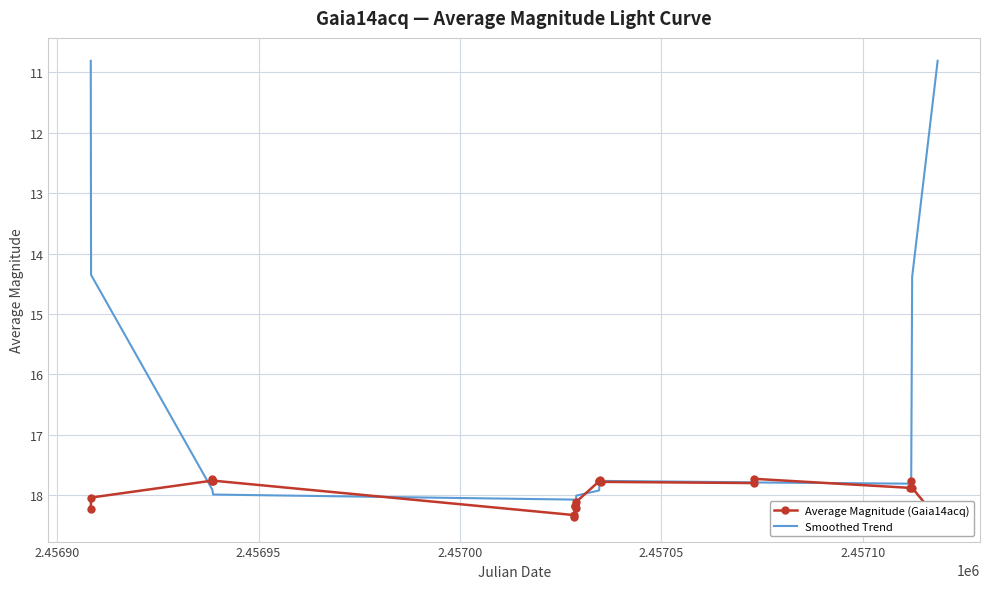

Reading left to right, transcribe all the data shown in this chart.

Average Magnitude (Gaia14acq): 18.2	18.0	17.8	17.7	17.8	18.3	18.4	18.2	18.2	18.2	18.1	17.8	17.8	17.8	17.8	17.8	17.7	17.9	17.8	17.9	18.4
Smoothed Trend: 10.8	14.4	17.9	17.9	18.0	18.1	18.2	18.3	18.2	18.1	18.0	17.9	17.8	17.8	17.8	17.8	17.8	17.8	17.9	14.4	10.8